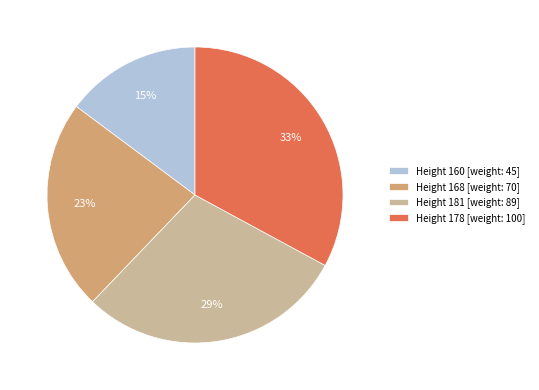

Which slice is the smallest?

Height 160 [weight: 45]